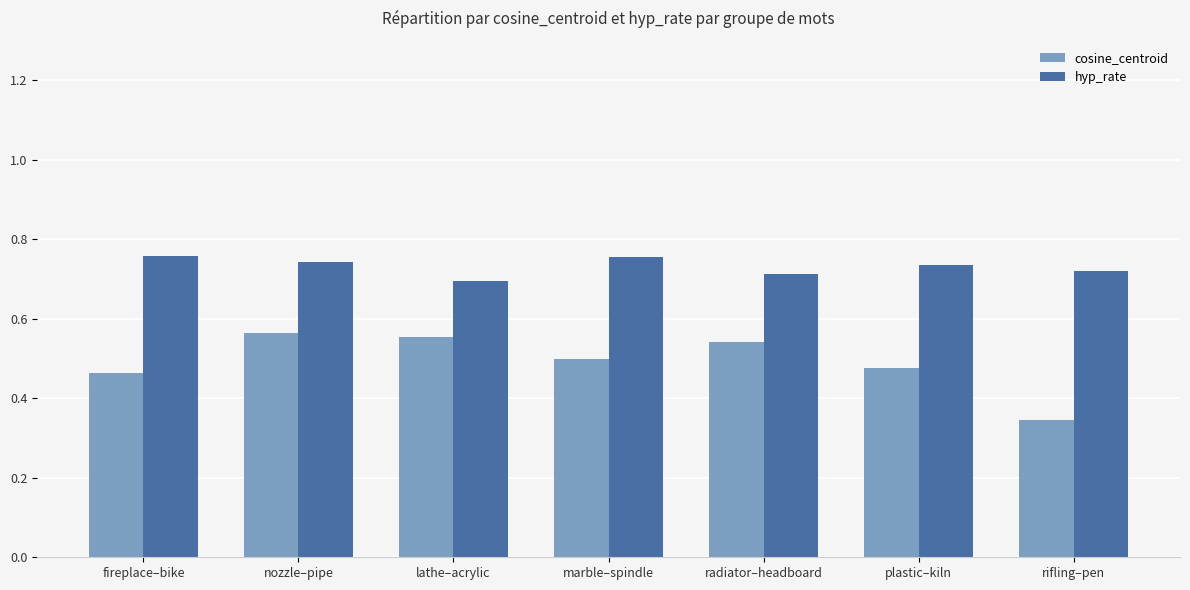

Is the value of cosine_centroid at marble–spindle greater than the value of hyp_rate at nozzle–pipe?

No